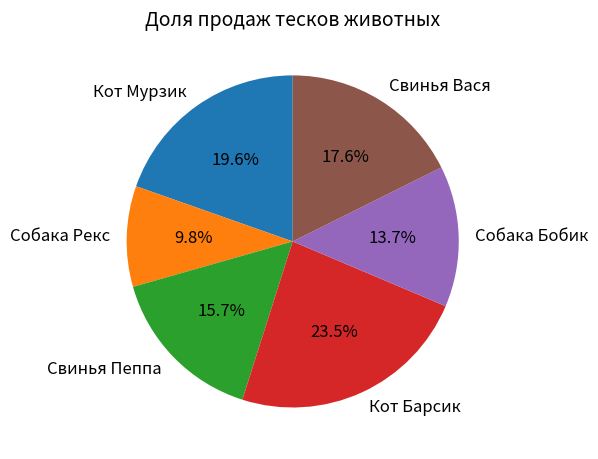

What percentage is the Кот Мурзик slice, to the nearest percent?

20%